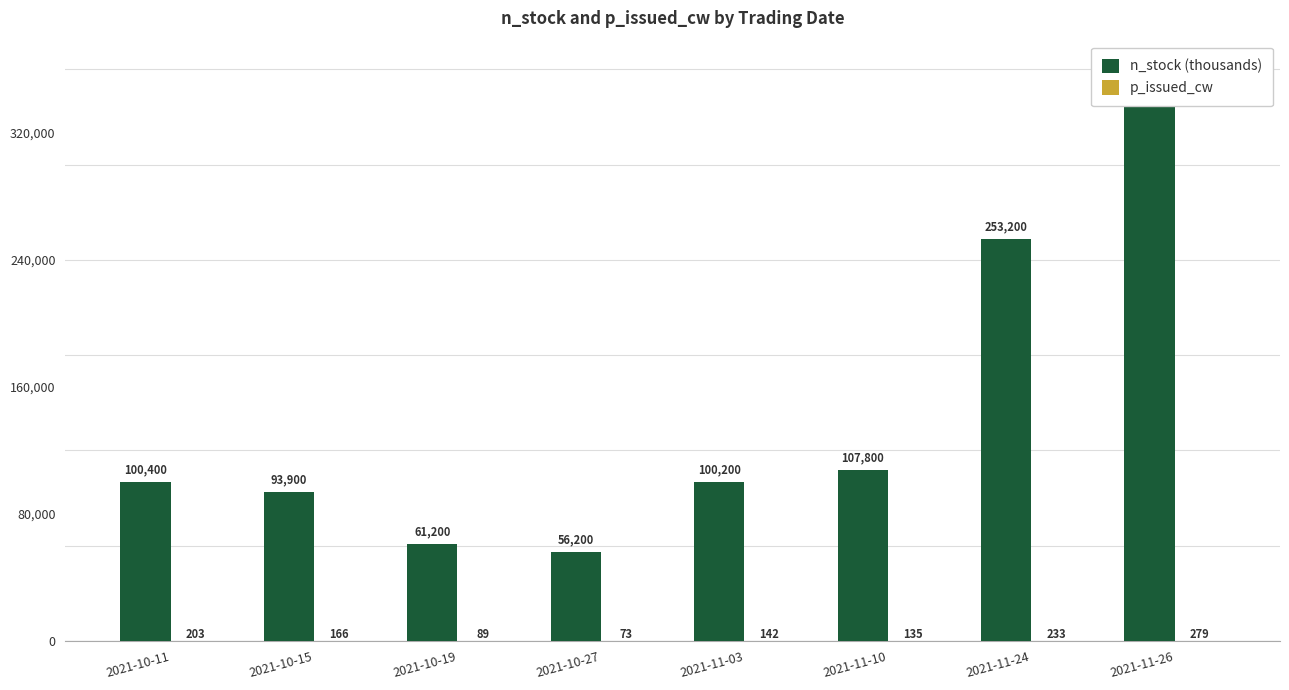

What is the difference between the second highest and minimum values in the n_stock (thousands) series?

197000